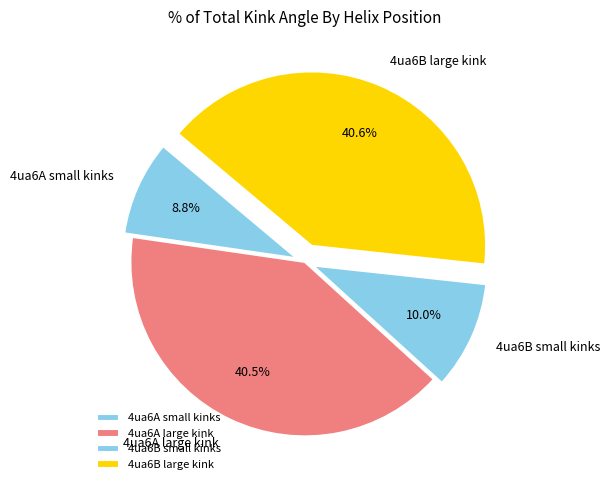

What is the total percentage of 4ua6B large kink and 4ua6A small kinks?

49.4%